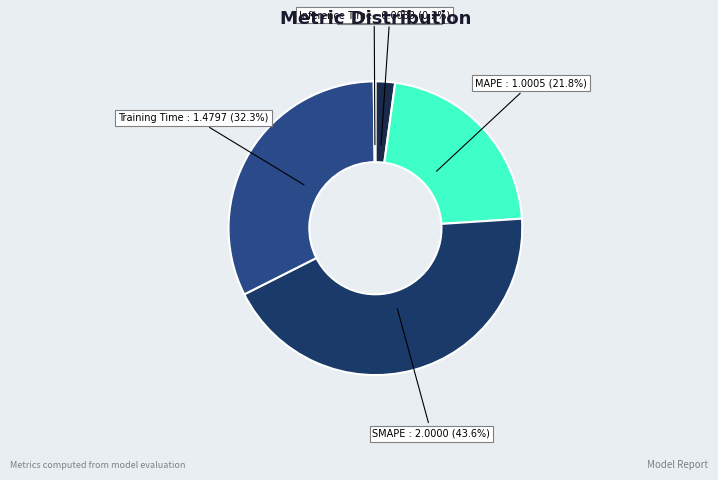

What is the largest slice in the pie chart?

SMAPE